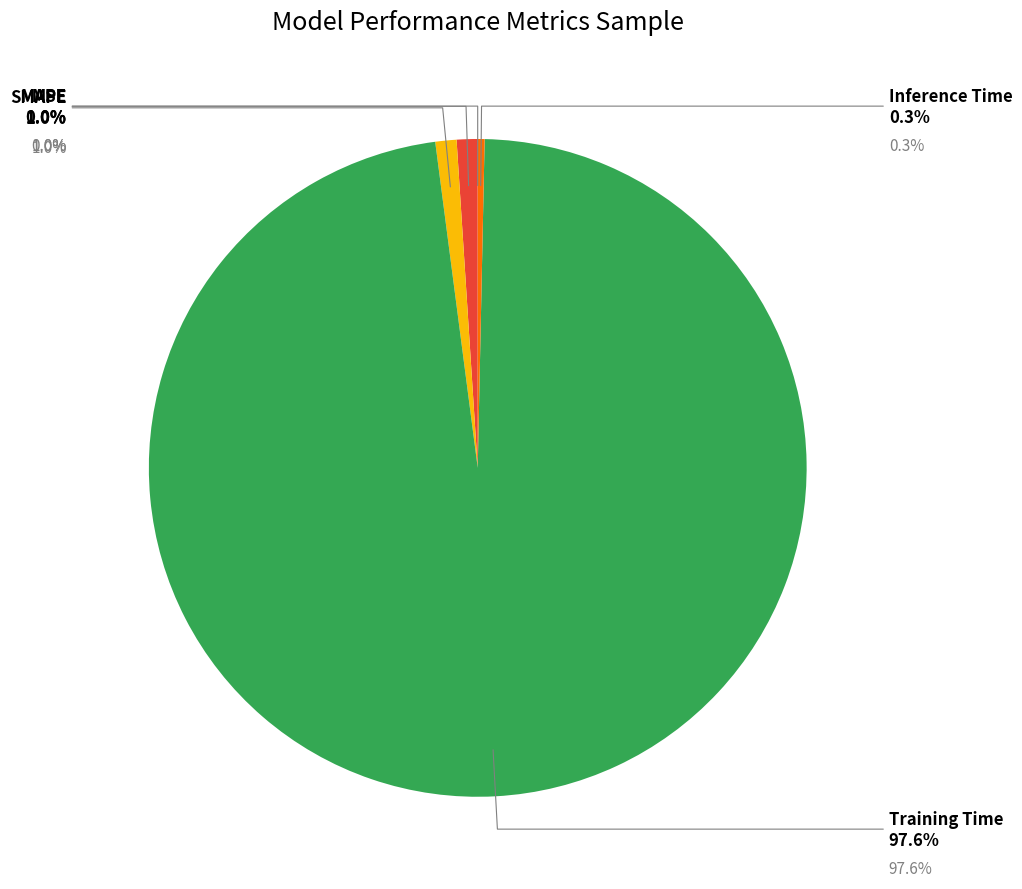

Does SMAPE represent more than half of the total?

No